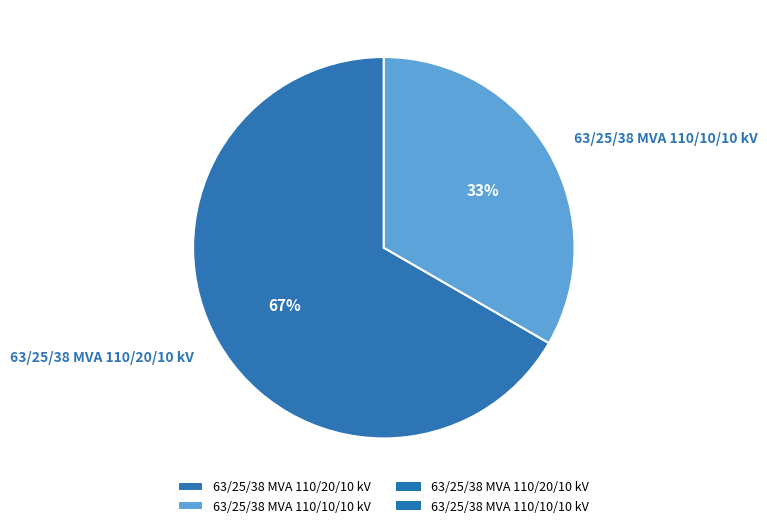

How many segments does this pie chart have?

2